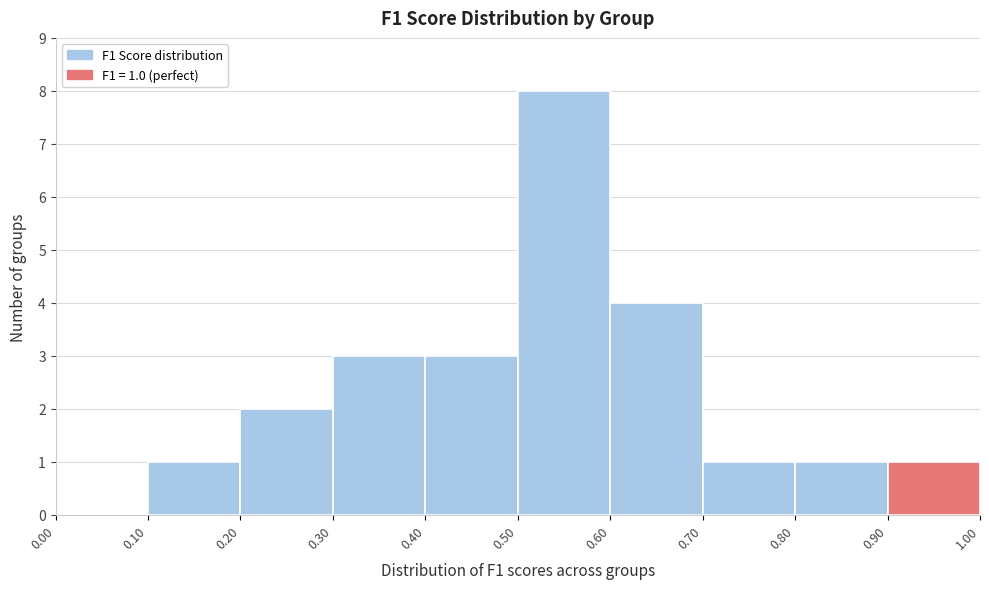

Over which range of the x-axis is the bar tallest?

0.50 to 0.60